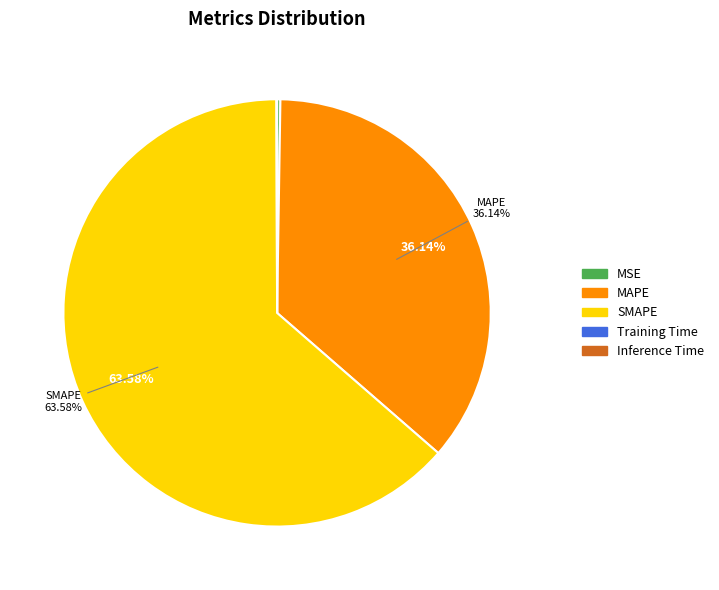

What is the largest slice in the pie chart?

SMAPE